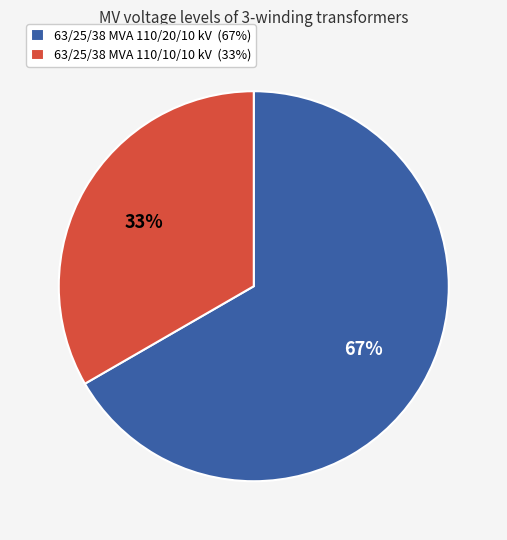

Does any single category account for the majority?

Yes